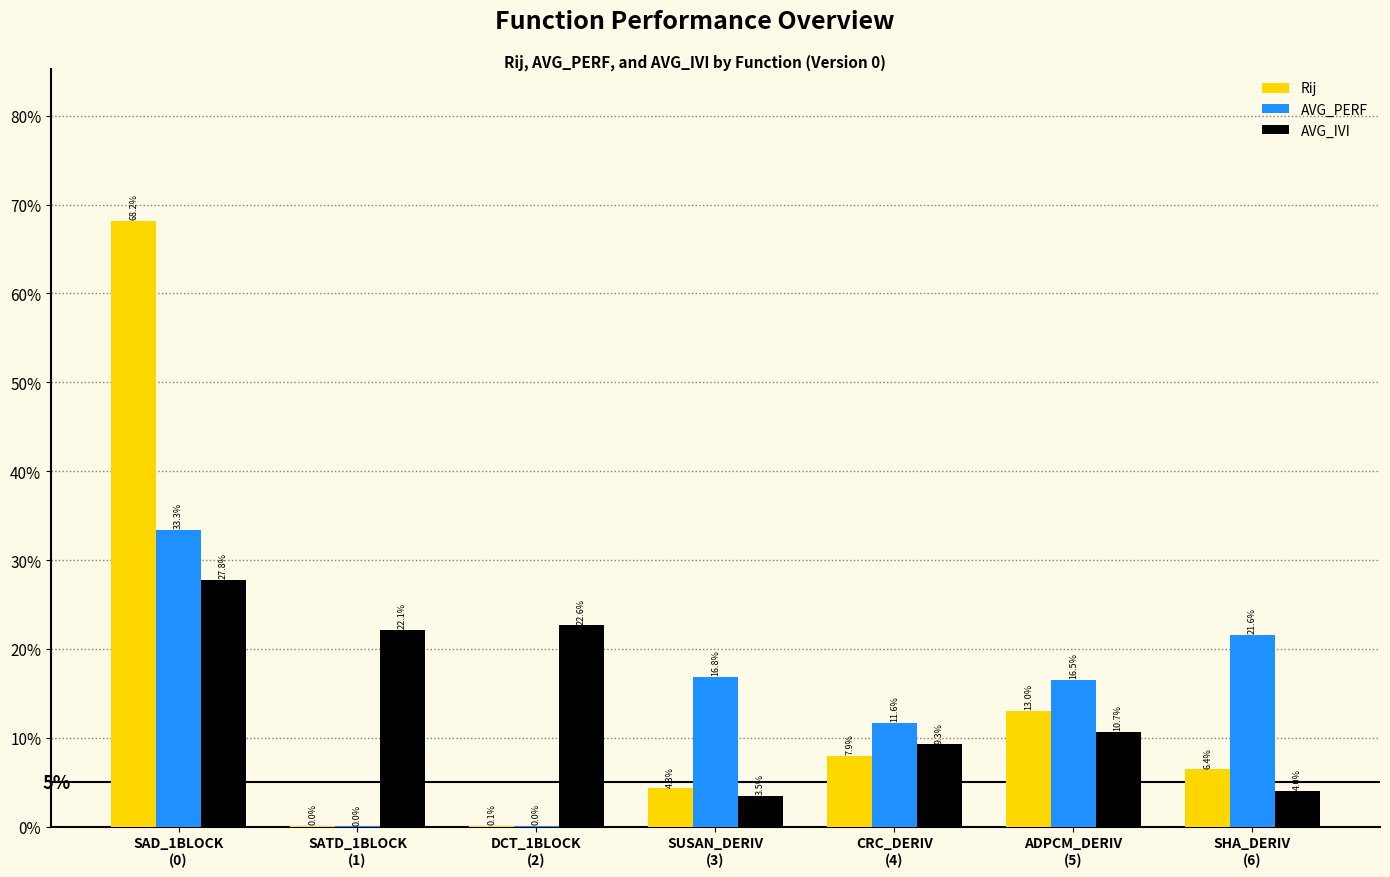

Which series changed the most between SATD_1BLOCK
(1) and SHA_DERIV
(6)?

AVG_PERF